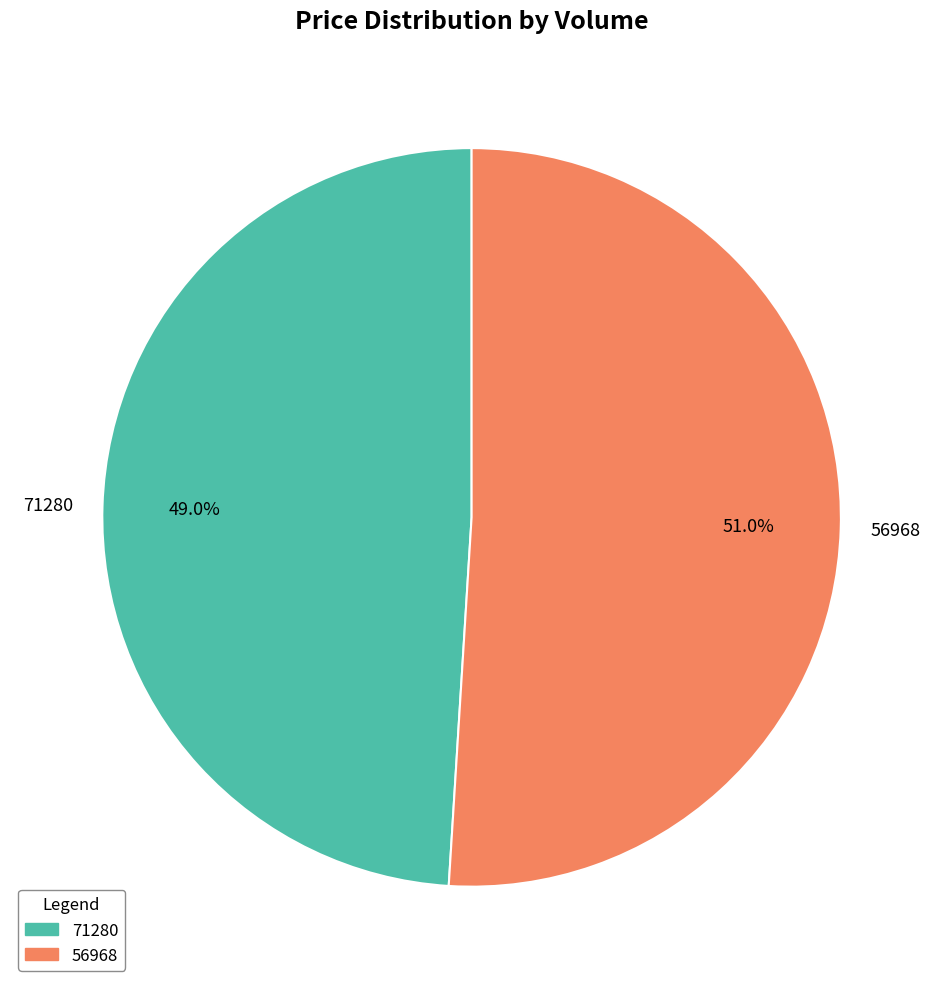

How many segments does this pie chart have?

2